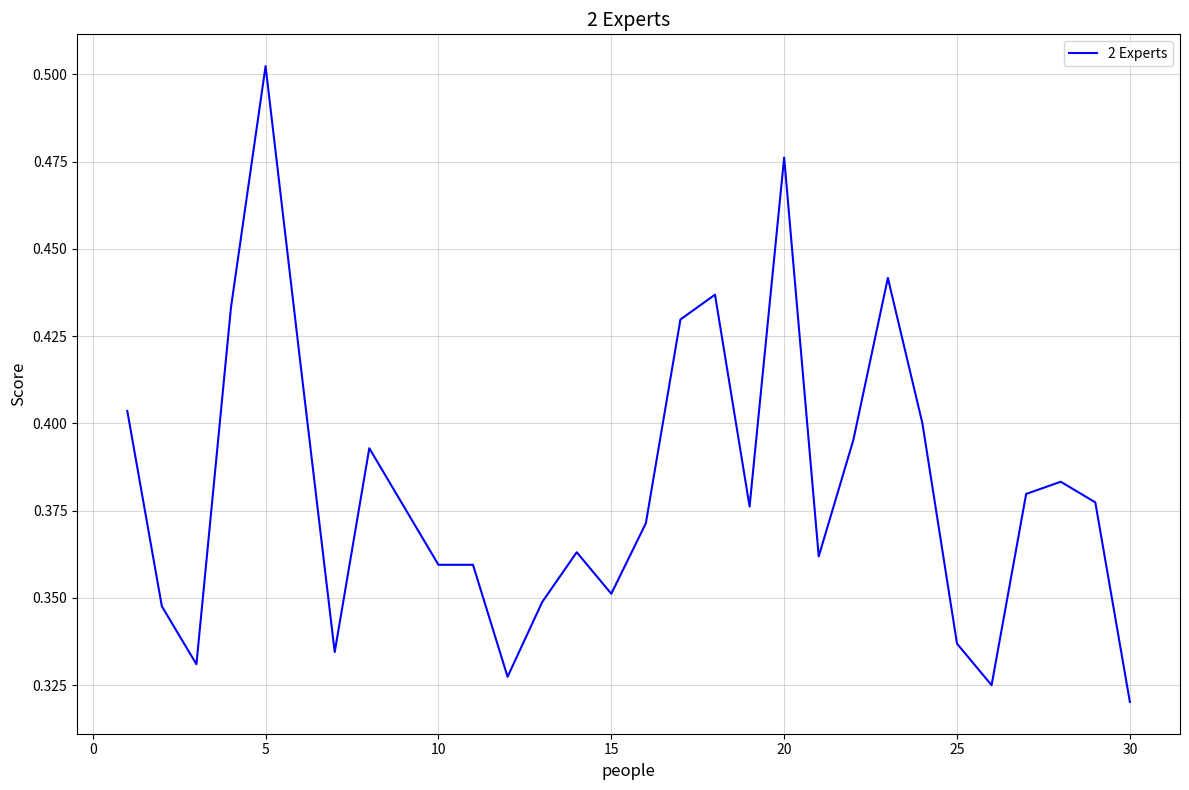

What is the value of the 27th point from the left?

0.4